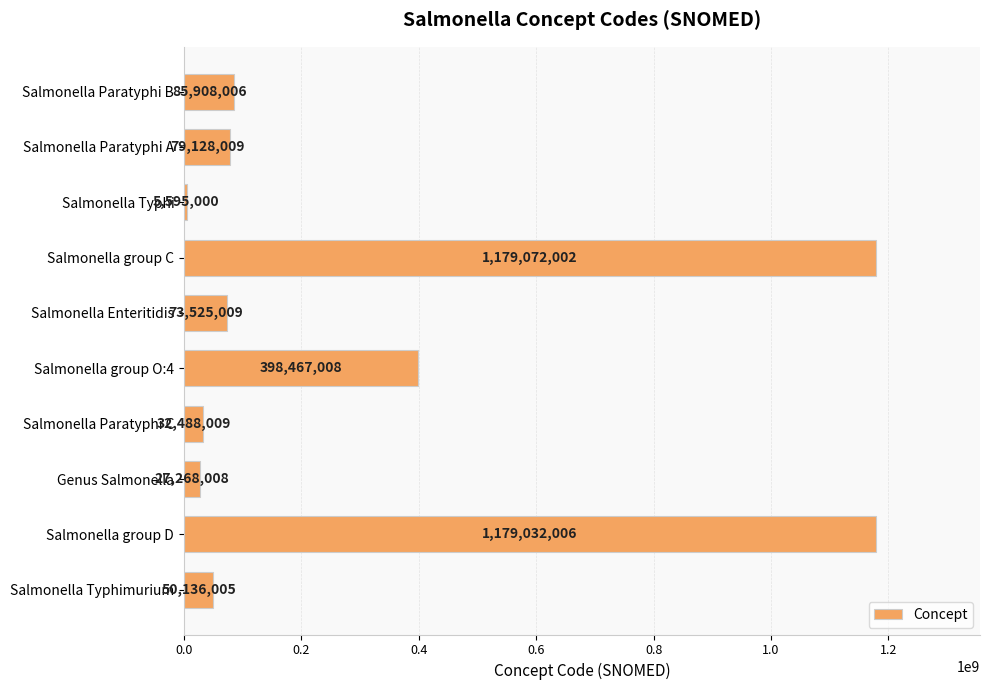

Is it true that the value at Salmonella group O:4 is 398467008?

True